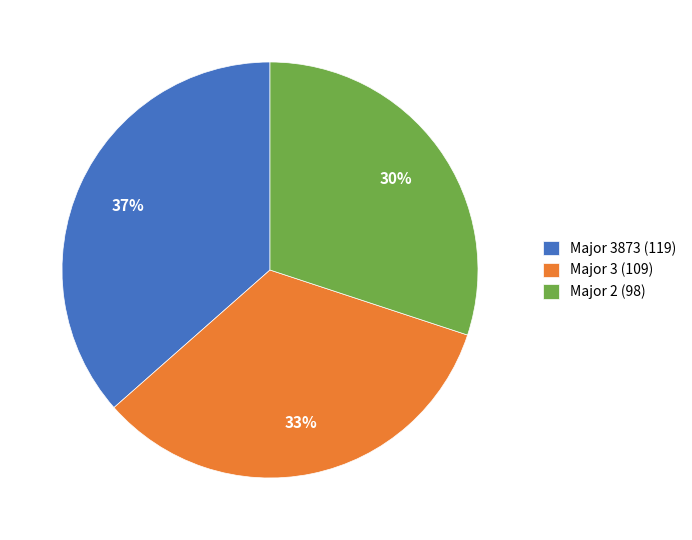

To the nearest percent, what is the average slice percentage?

33%